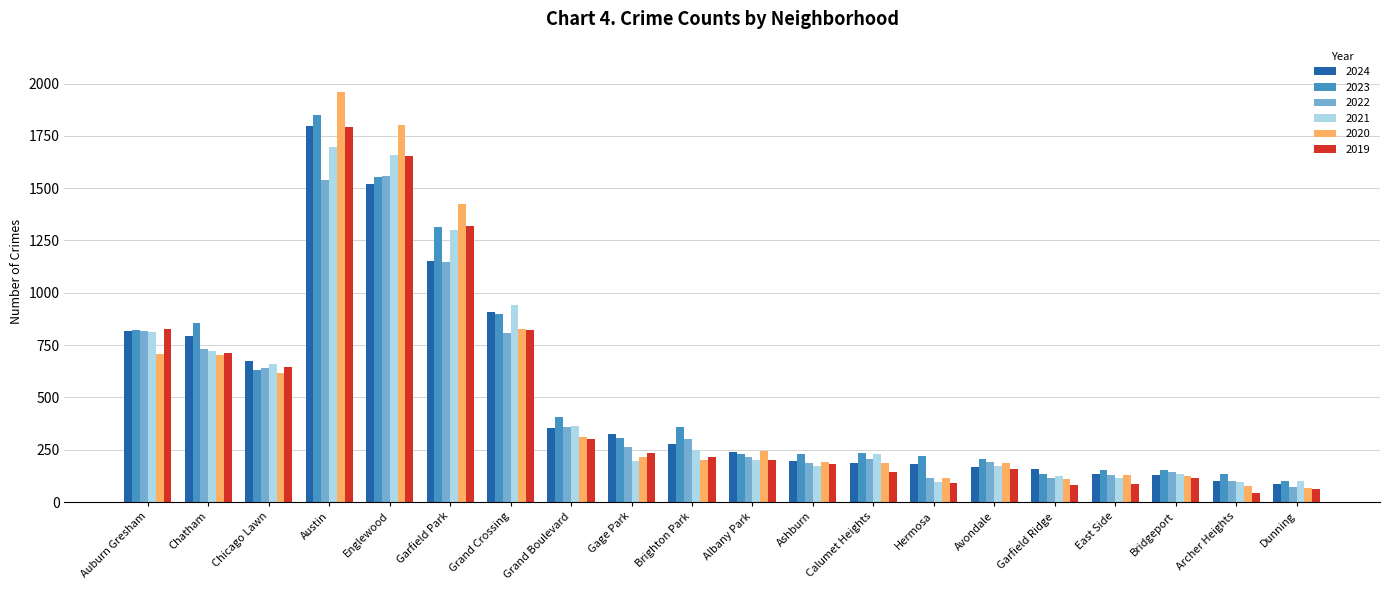

What is the value of the 2019 bar at the 6th from the left?

1318